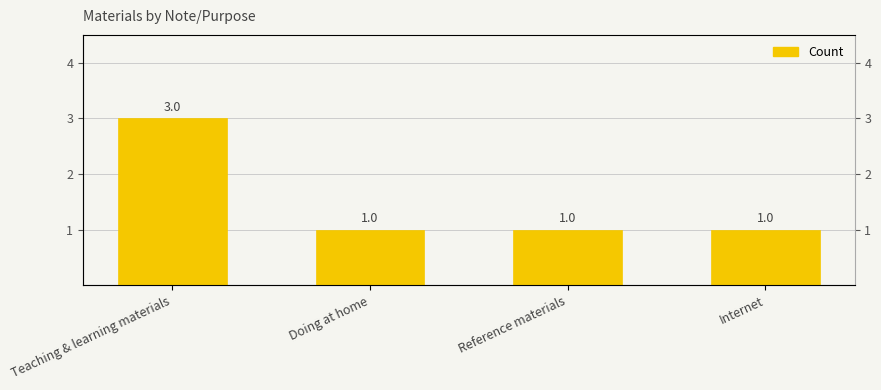

How many bars are there in total?

4